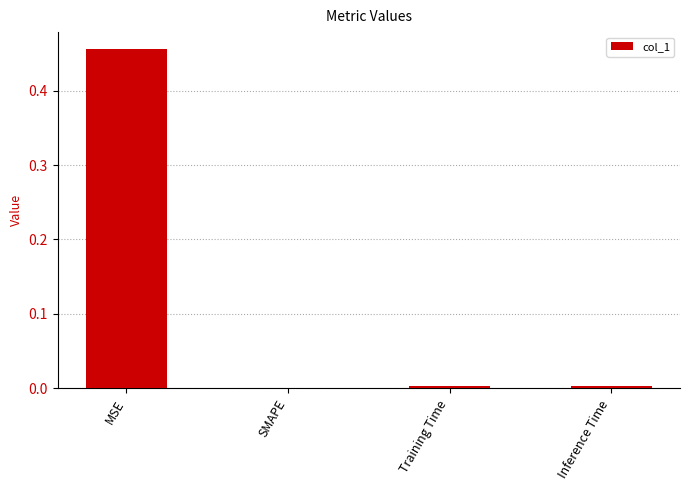

At which category does the chart reach its peak across all series?

MSE